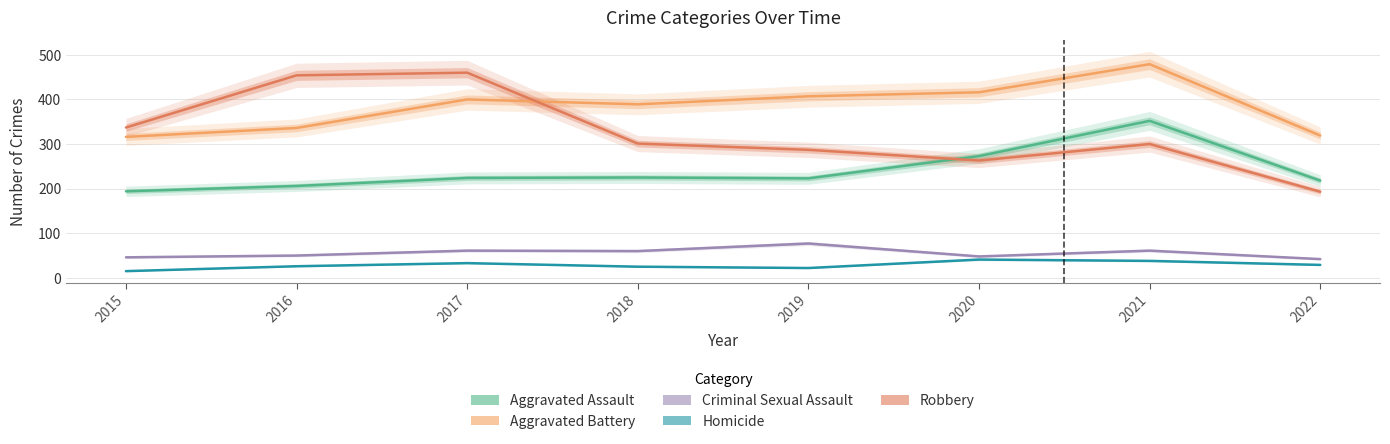

Where does the Aggravated Assault series first go above 224?

2018